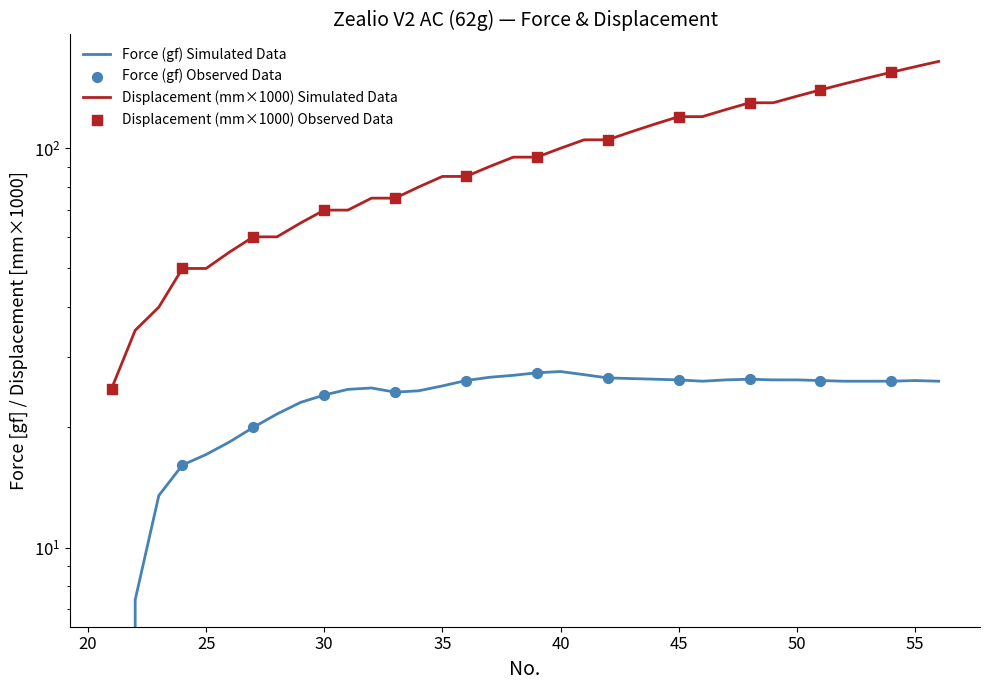

Which series has the largest total across all categories?

Displacement (mm)